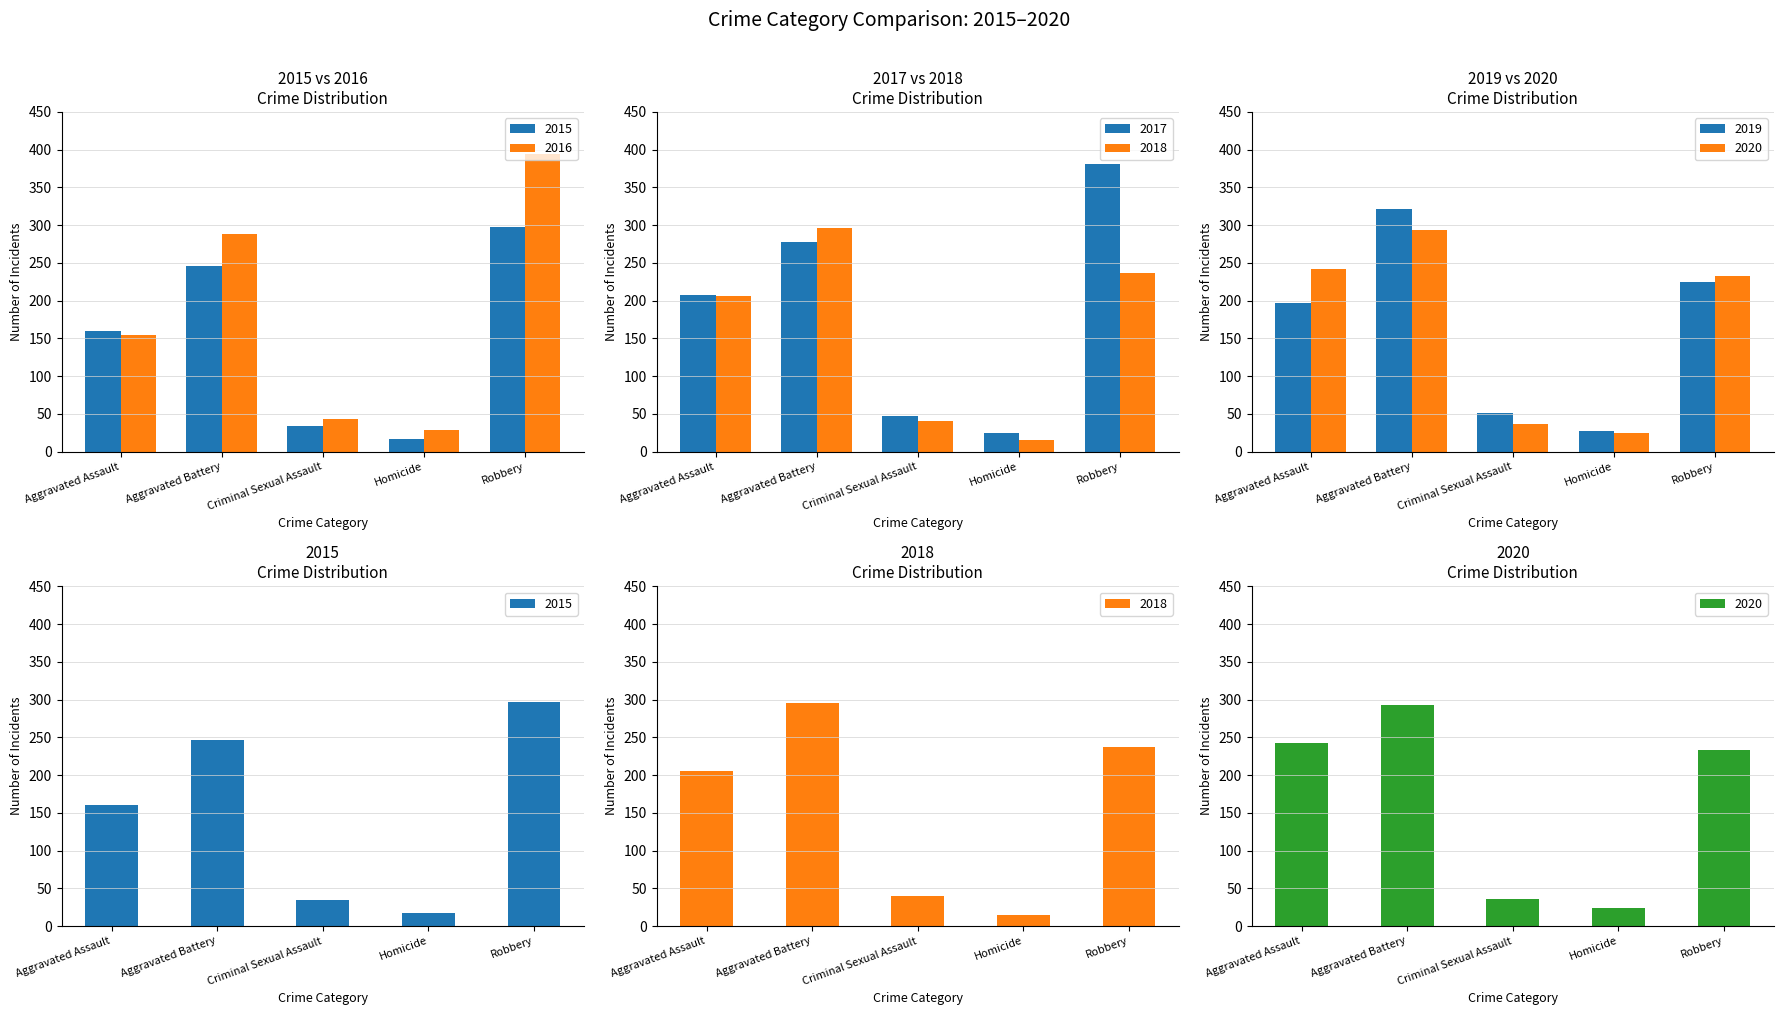

At which category does the chart reach its peak across all series?

Robbery